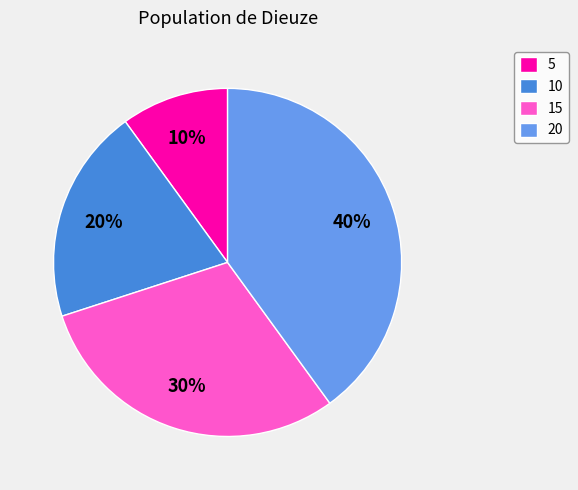

Does 20 represent more than half of the total?

No